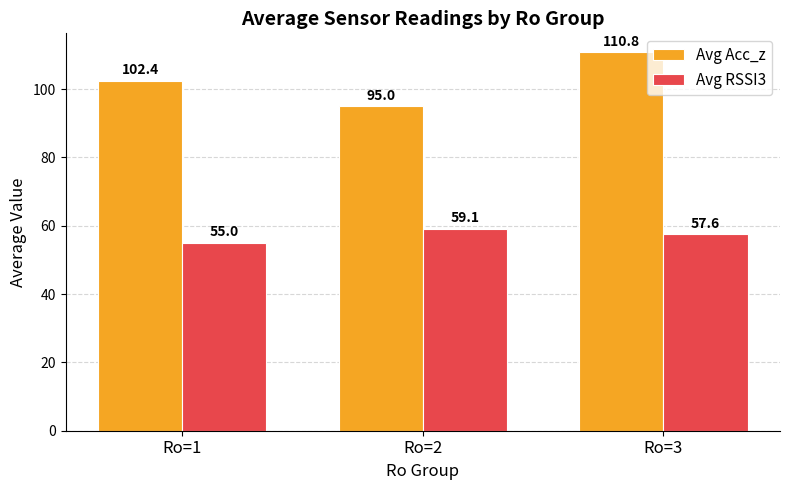

What is the sum of the Avg RSSI3 values at Ro=1 and Ro=2?

114.1